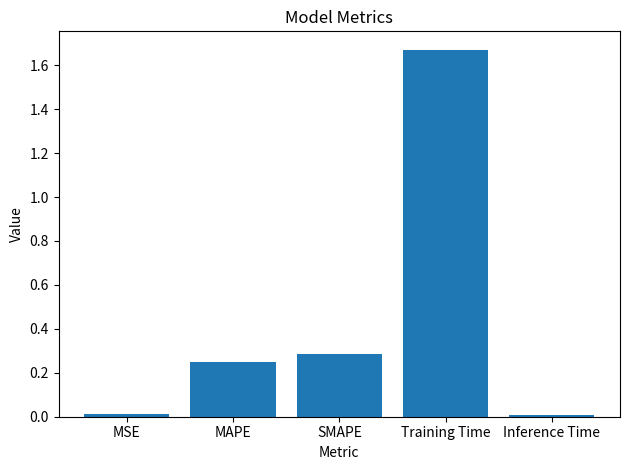

What is the label of the 1st bar from the left?

MSE